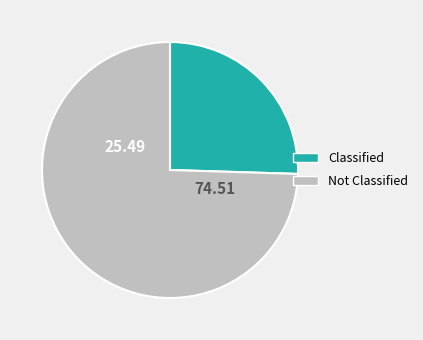

Is there any slice that represents more than half of the pie?

Yes